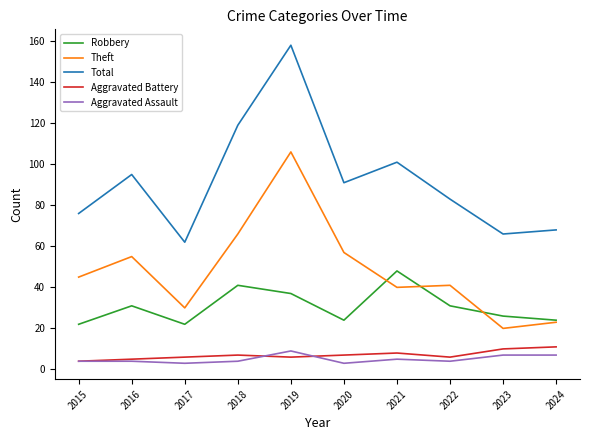

True or false: Aggravated Assault and Theft cross at least once.

False